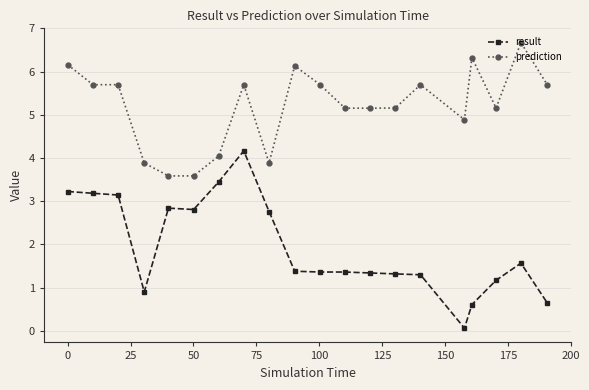

True or false: prediction and result intersect in this chart.

False